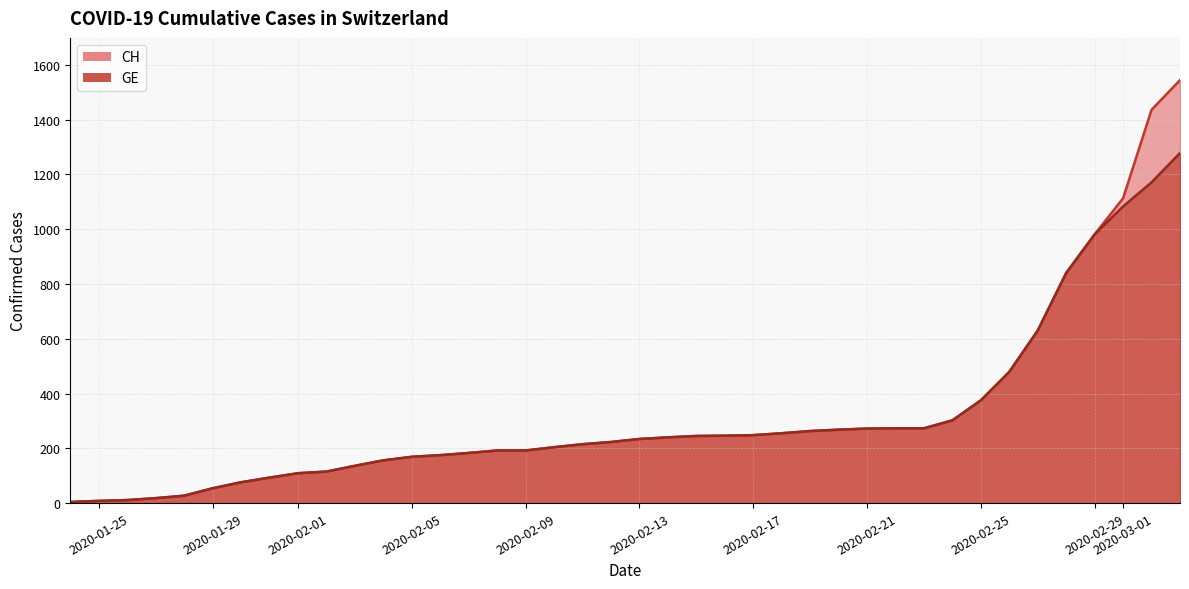

True or false: GE and CH intersect in this chart.

False